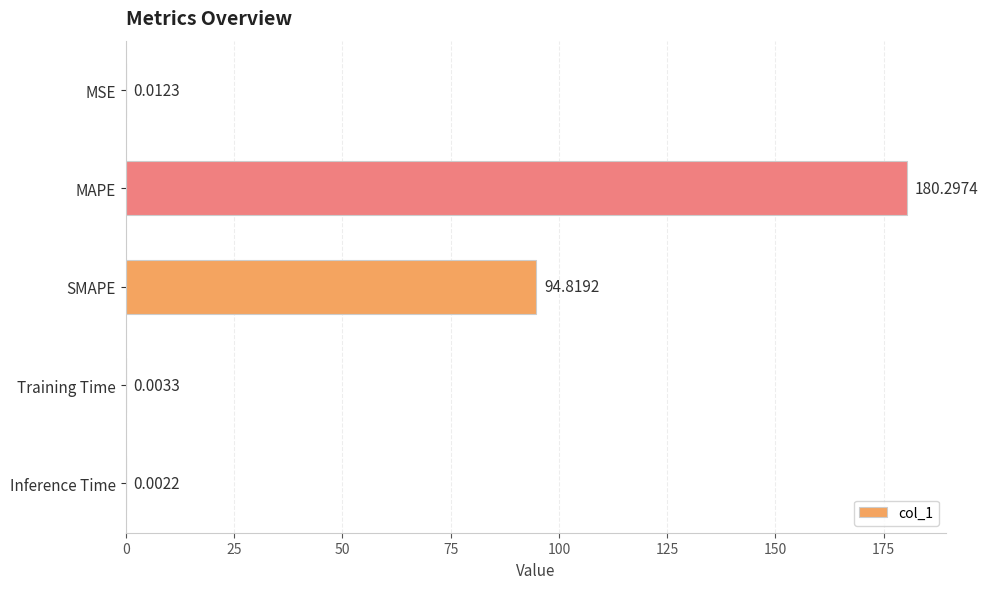

What is the greatest value displayed?

180.3